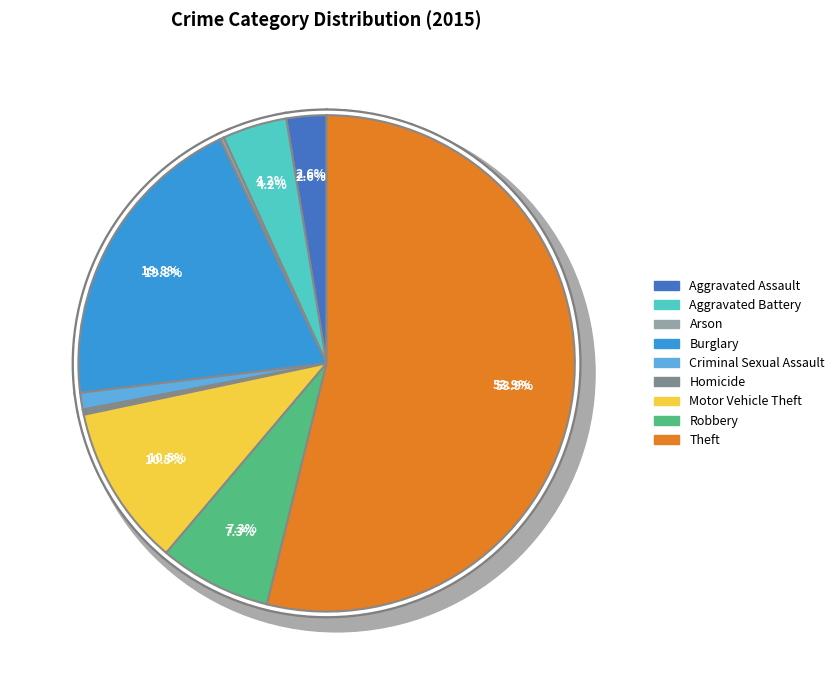

Between Criminal Sexual Assault and Aggravated Assault, which is larger?

Aggravated Assault